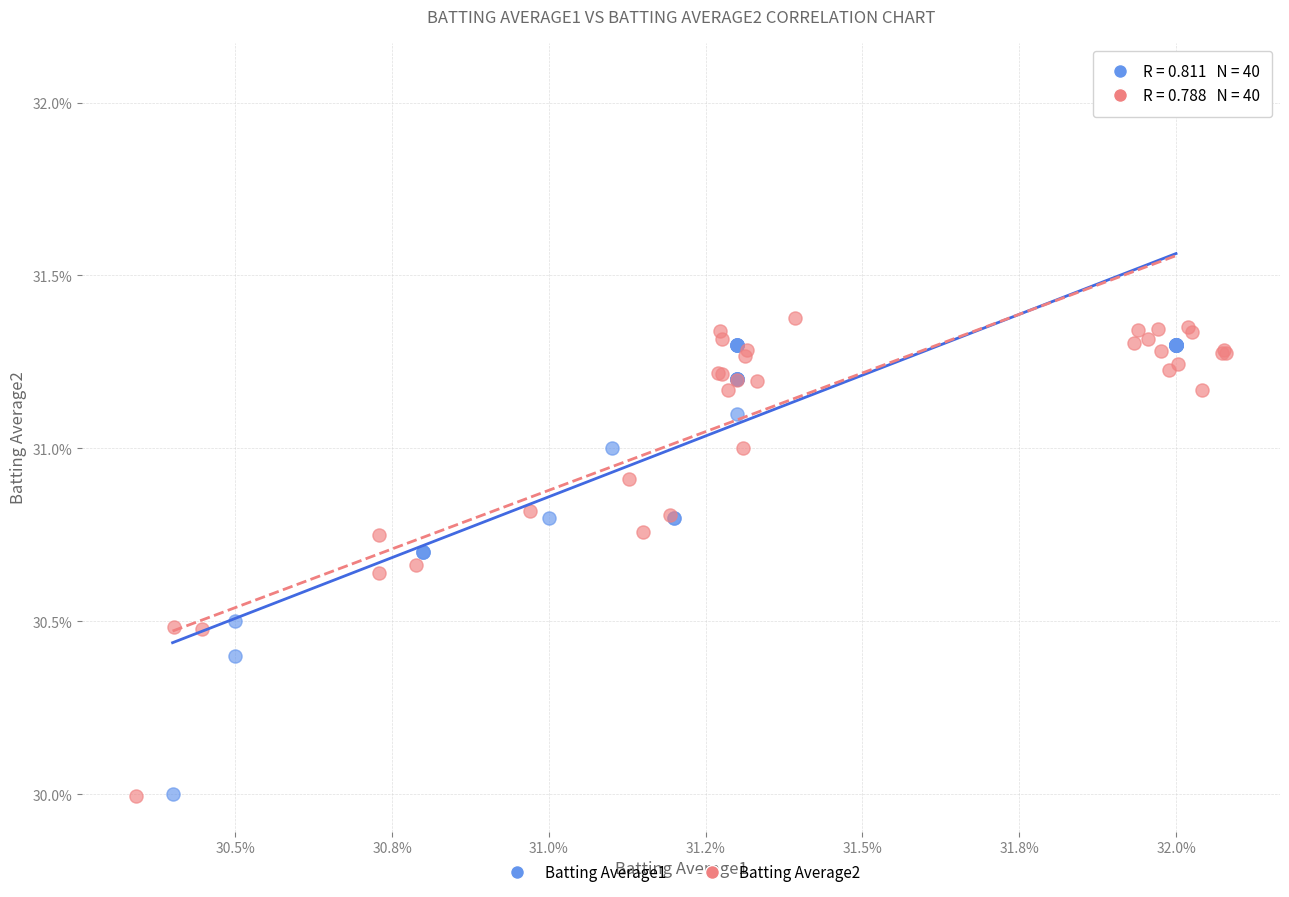

What are all the series names shown in the legend?

Batting Average1, Batting Average2